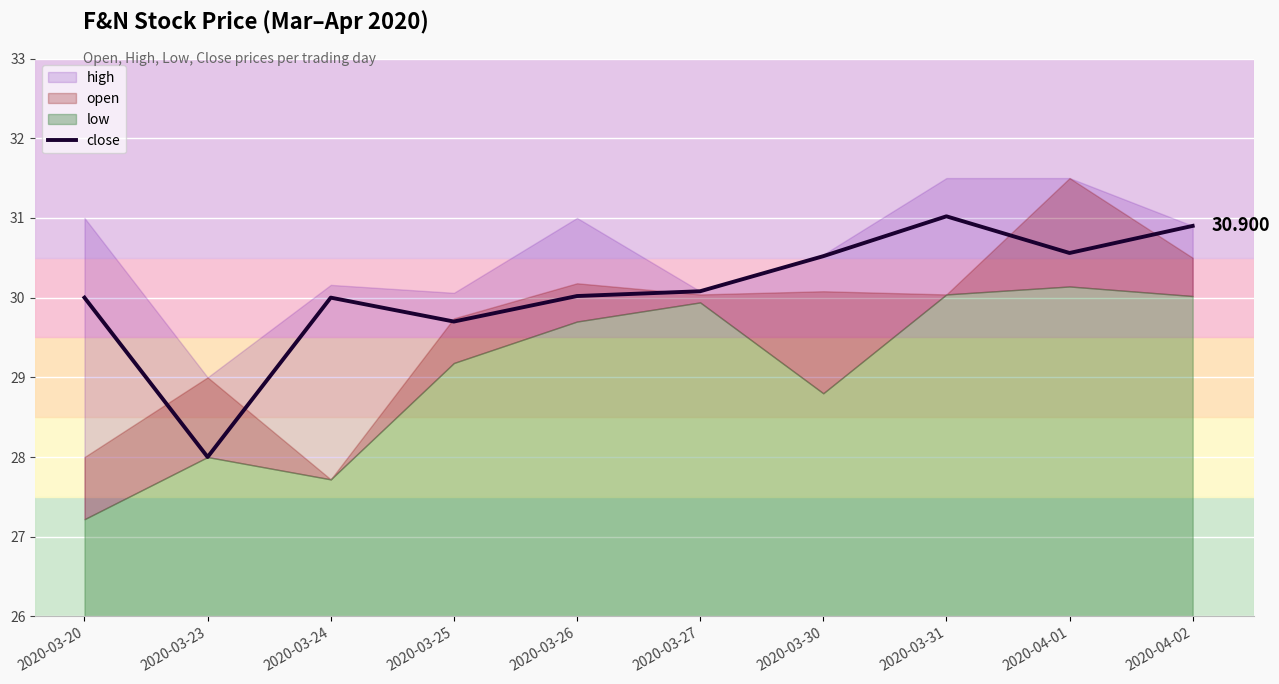

What is the difference between the maximum and minimum values?

3.0